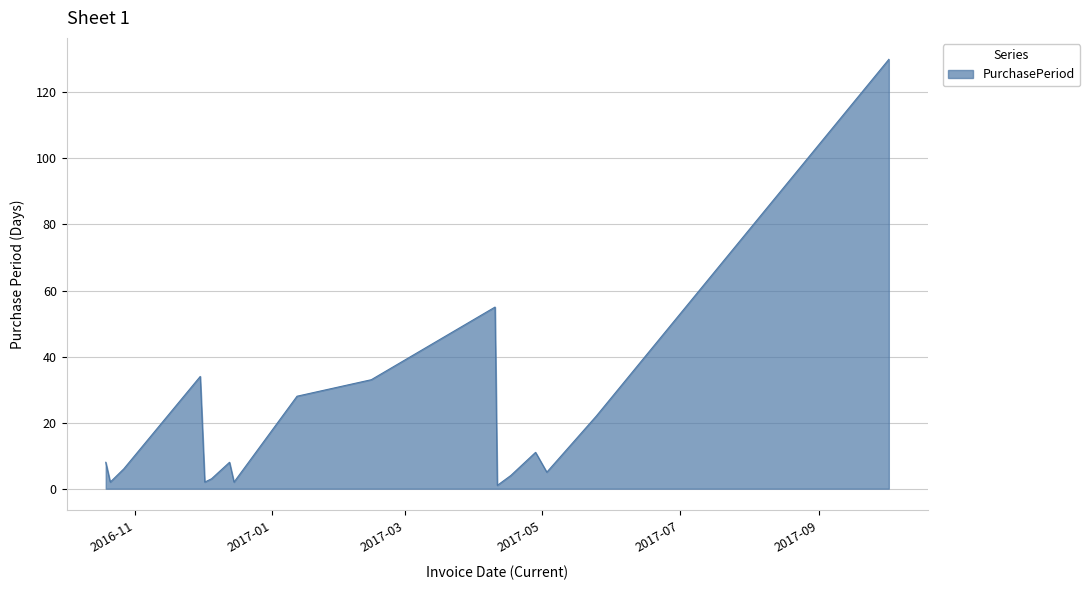

What is the greatest value displayed?

130